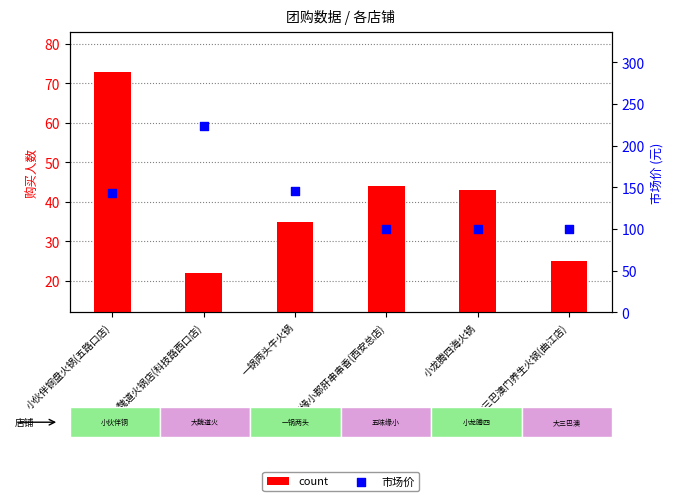

Which series contains the highest Y value?

市场价